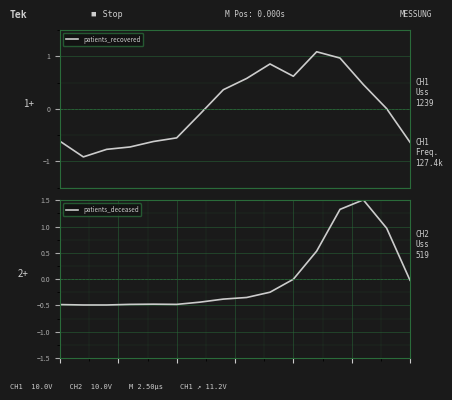

Reading right to left, what are all the values shown in this chart?

patients_recovered: -0.6	0.0	0.5	1.0	1.1	0.6	0.9	0.6	0.4	-0.1	-0.6	-0.6	-0.7	-0.8	-0.9	-0.6
patients_deceased: -0.0	1.0	1.5	1.3	0.5	-0.0	-0.2	-0.3	-0.4	-0.4	-0.5	-0.5	-0.5	-0.5	-0.5	-0.5